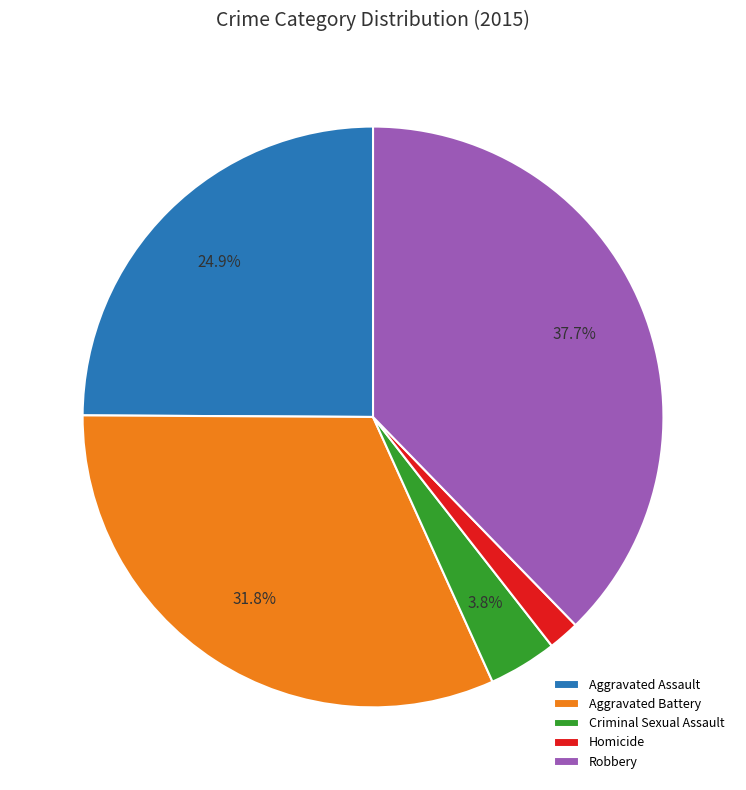

What percentage is the Aggravated Assault slice, to the nearest percent?

25%